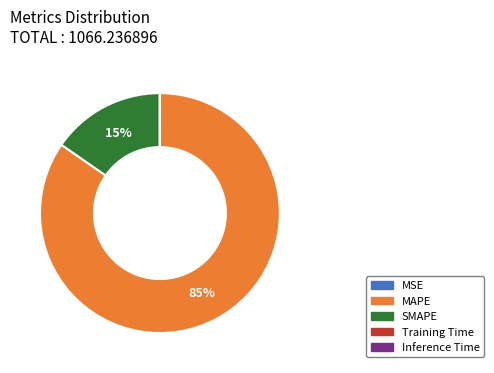

To the nearest percent, what portion does SMAPE represent?

15%